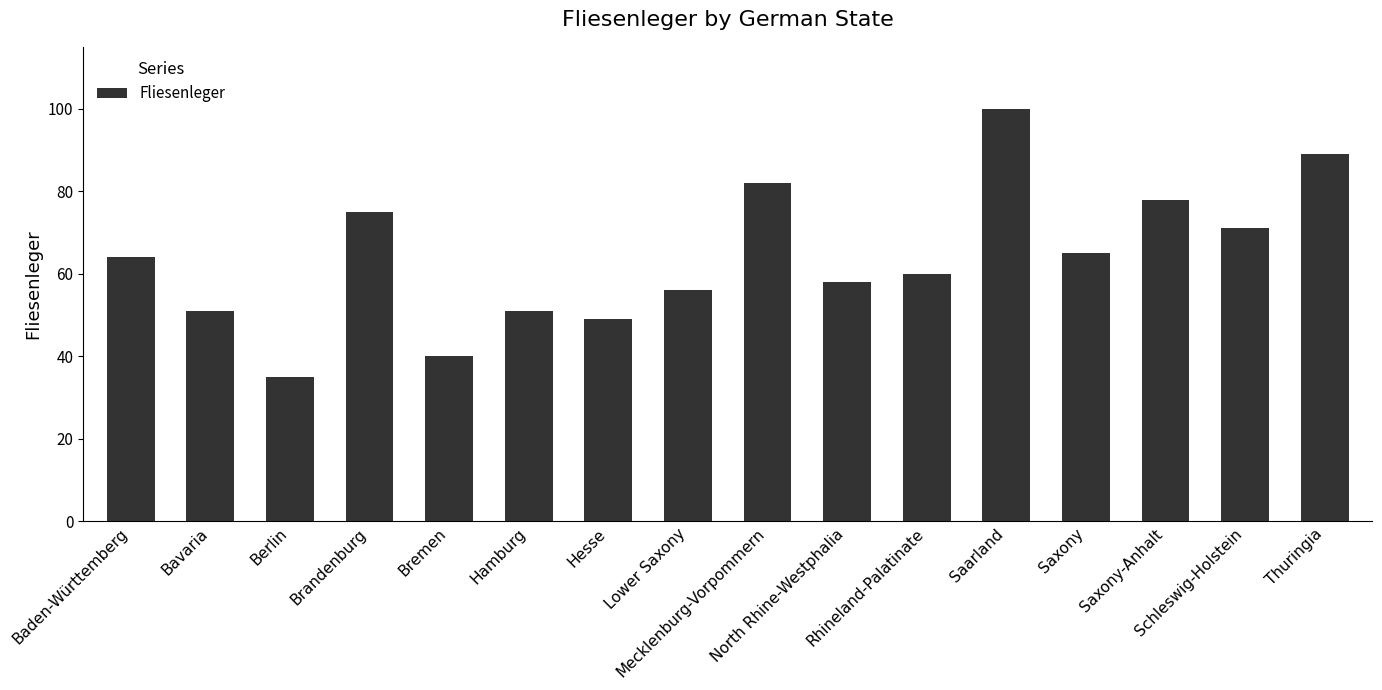

How many values are below 64?

8